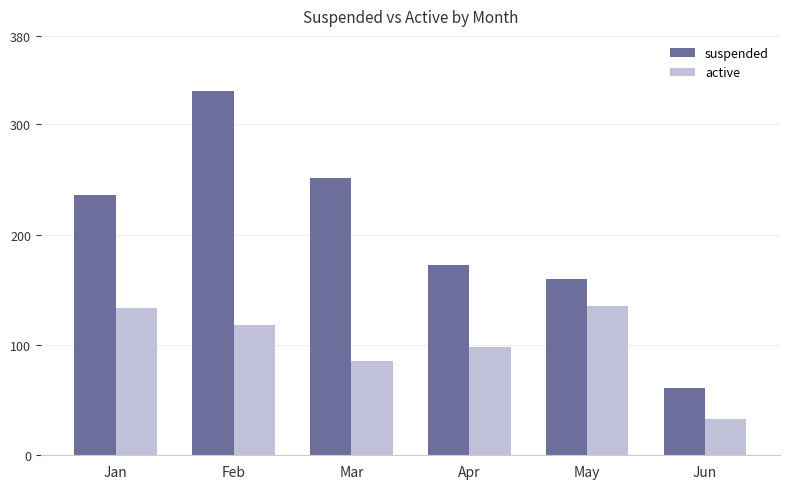

Reading right to left, extract all data points from this chart.

suspended: Jun=61	May=160	Apr=172	Mar=251	Feb=330	Jan=236
active: Jun=33	May=135	Apr=98	Mar=85	Feb=118	Jan=133